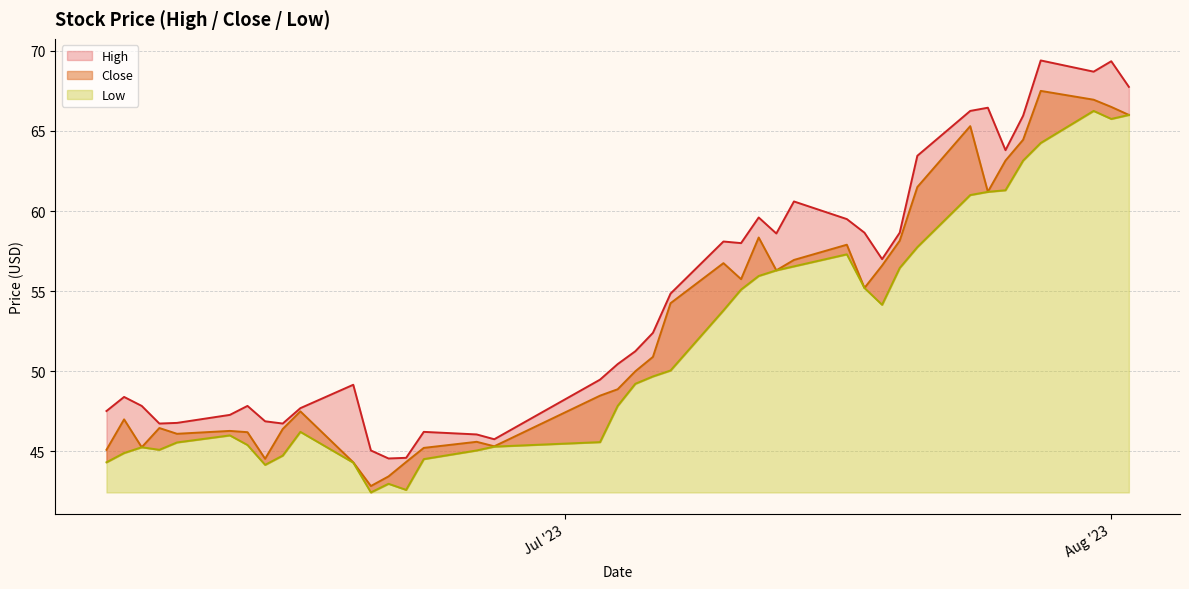

True or false: High has a value of 69.3 at Aug '23.

True